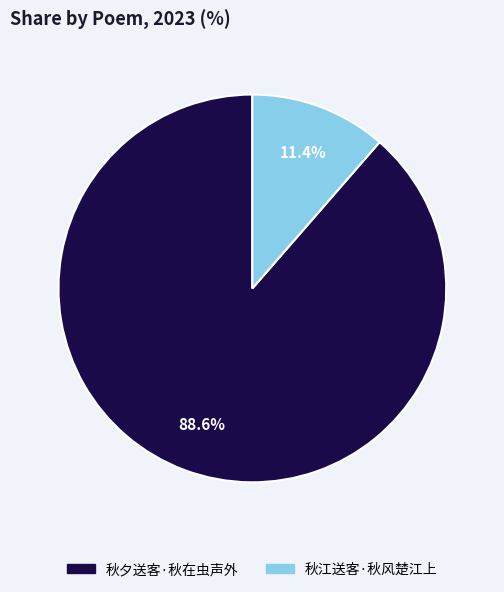

Which category has the smallest portion of the pie?

秋江送客·秋风楚江上